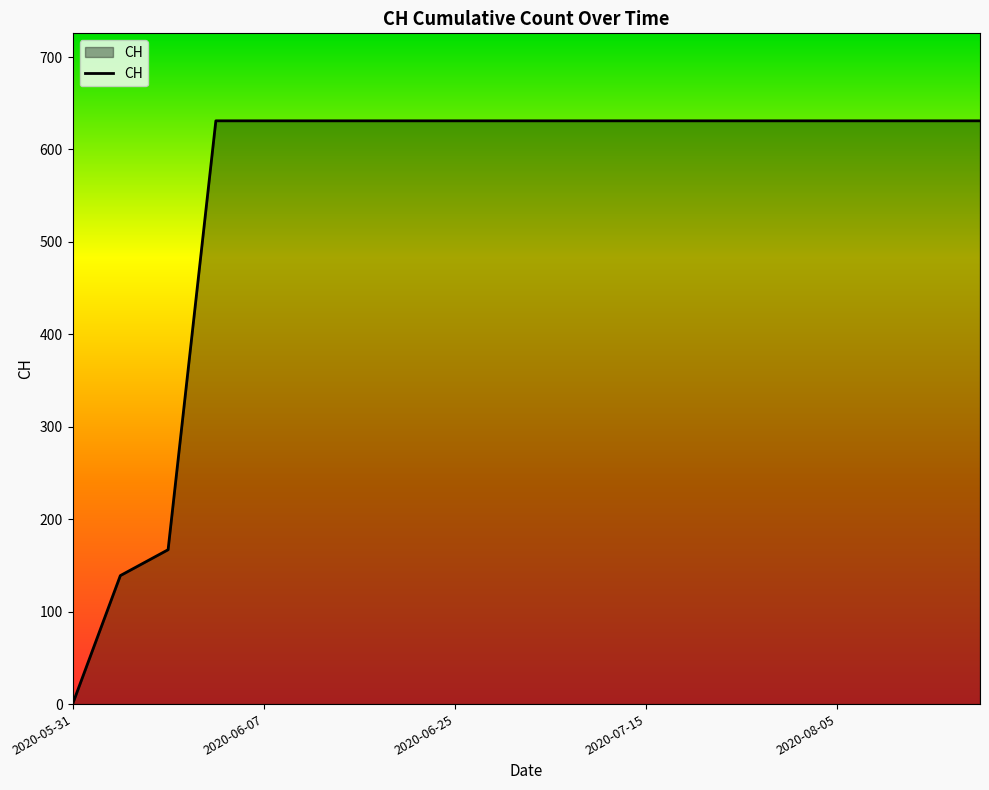

What is the difference between the maximum and minimum values?

631